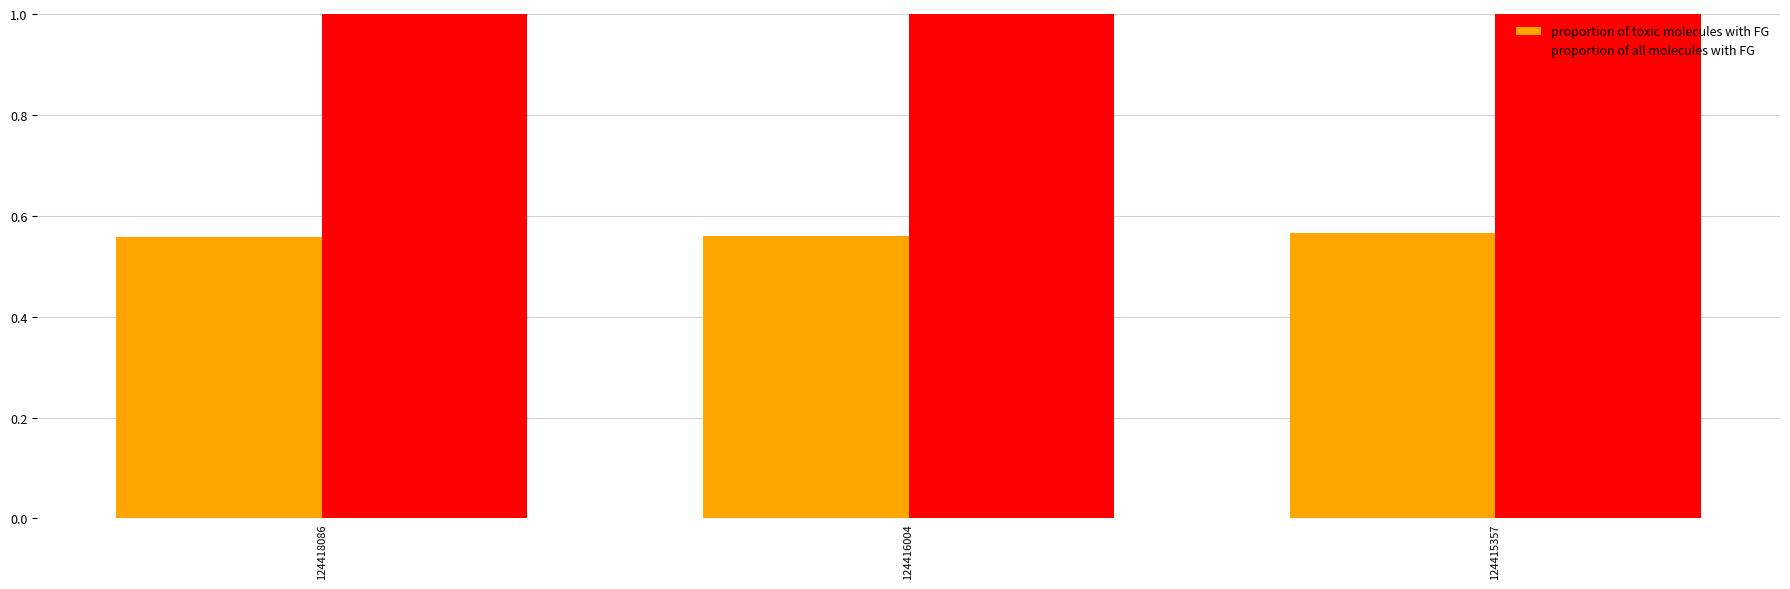

Rank the series by their maximum value, from lowest to highest.

proportion of toxic molecules with FG, proportion of all molecules with FG